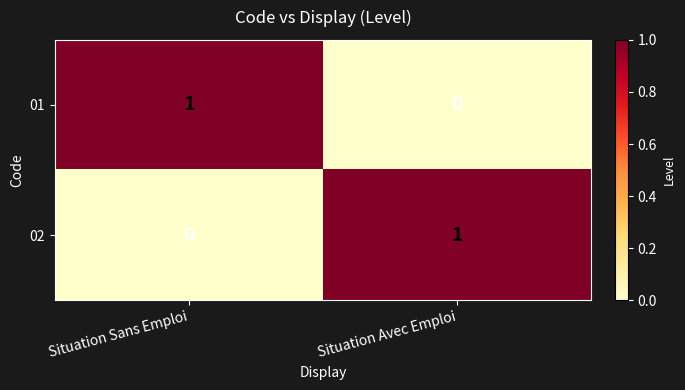

Rank the series at Situation Sans Emploi from lowest to highest value.

02, 01